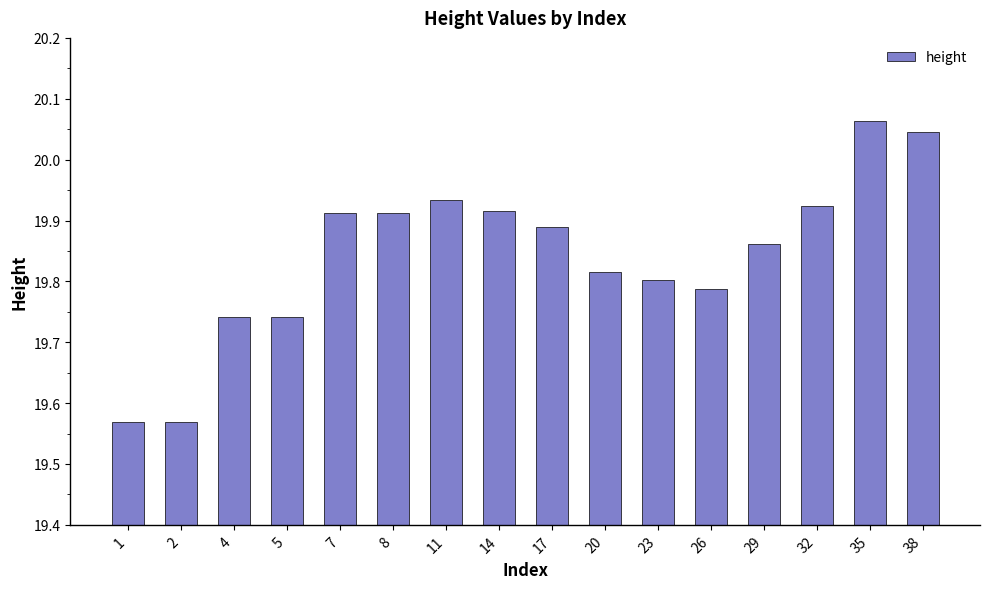

Which category has the highest value across all series?

35